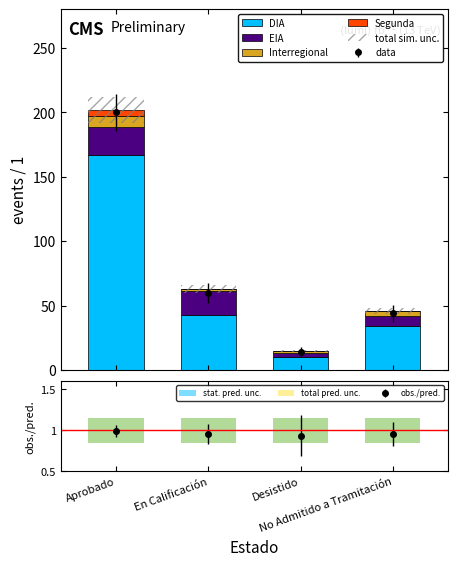

How many categories are shown in the chart?

4